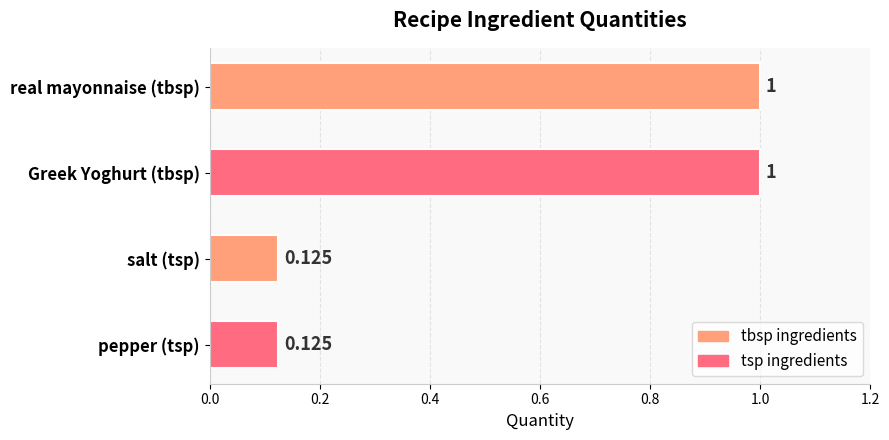

Between Greek Yoghurt (tbsp) and pepper (tsp), which is larger?

Greek Yoghurt (tbsp)